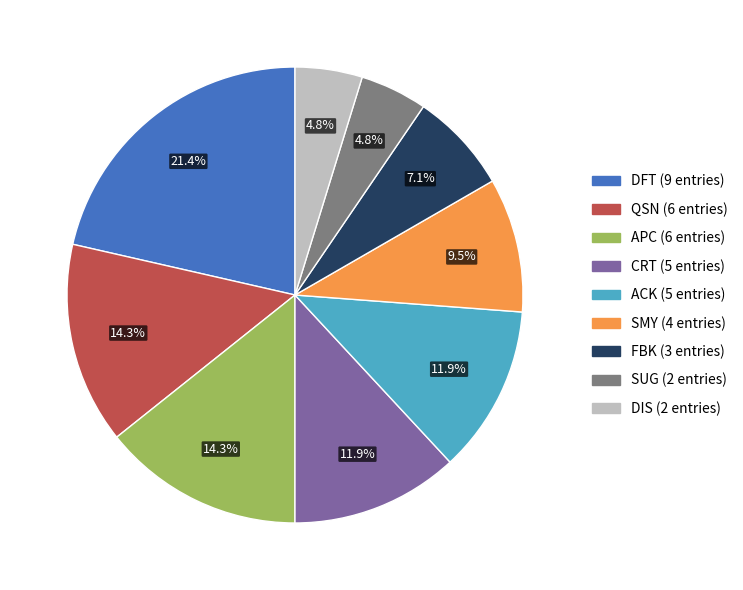

Is there a majority slice in this chart?

No